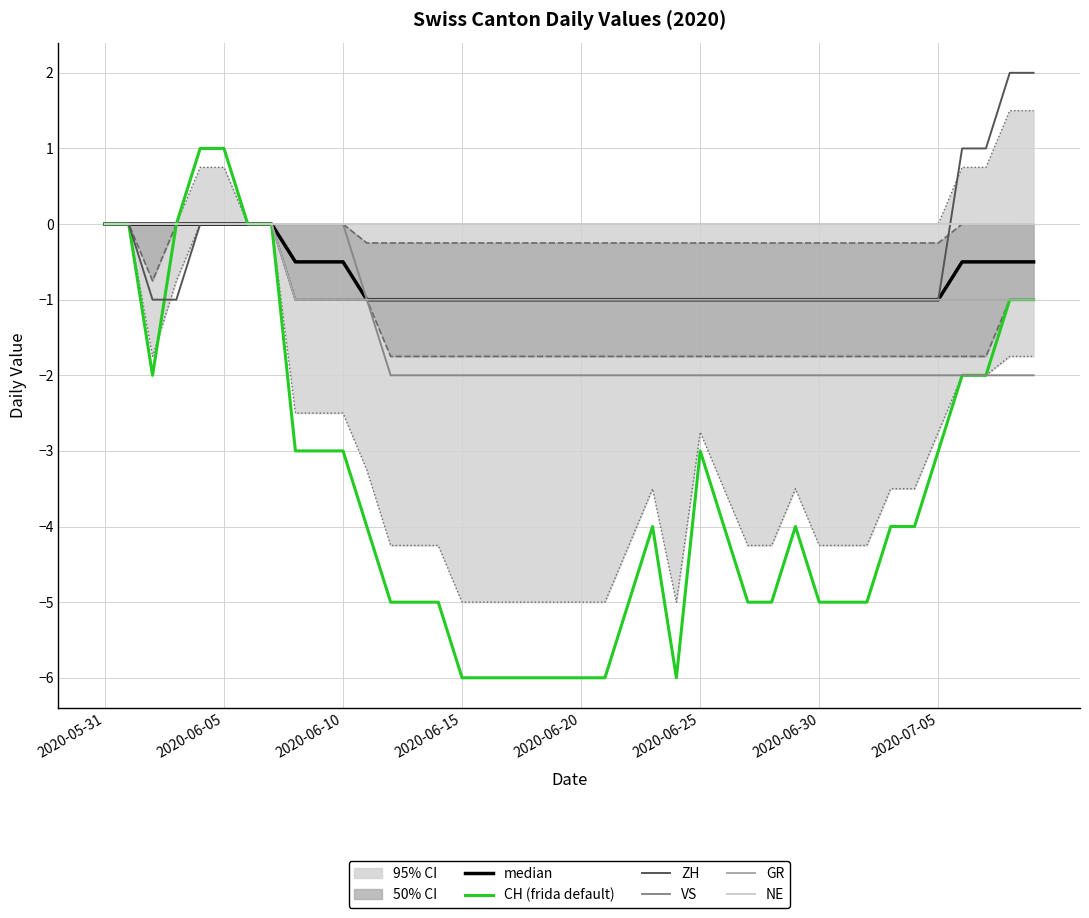

True or false: VS has a value of 1.3 at 2020-06-05.

False